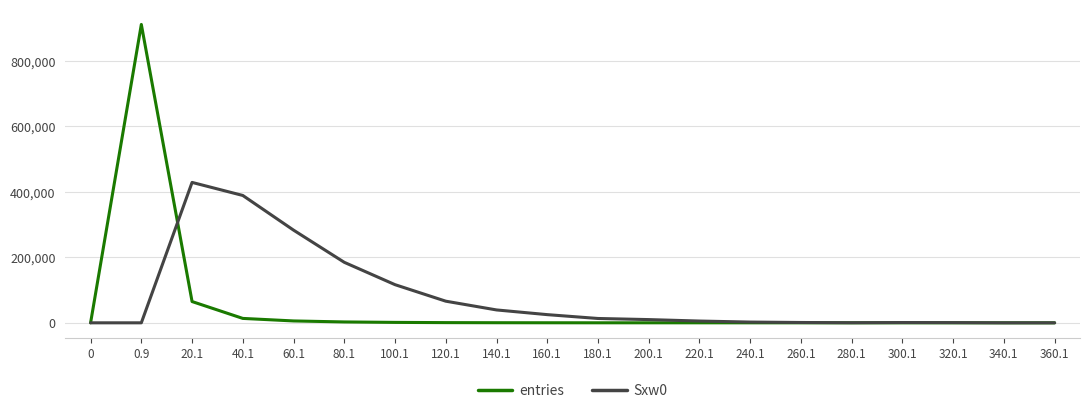

What is the difference between the maximum and minimum values in the entries series?

910664